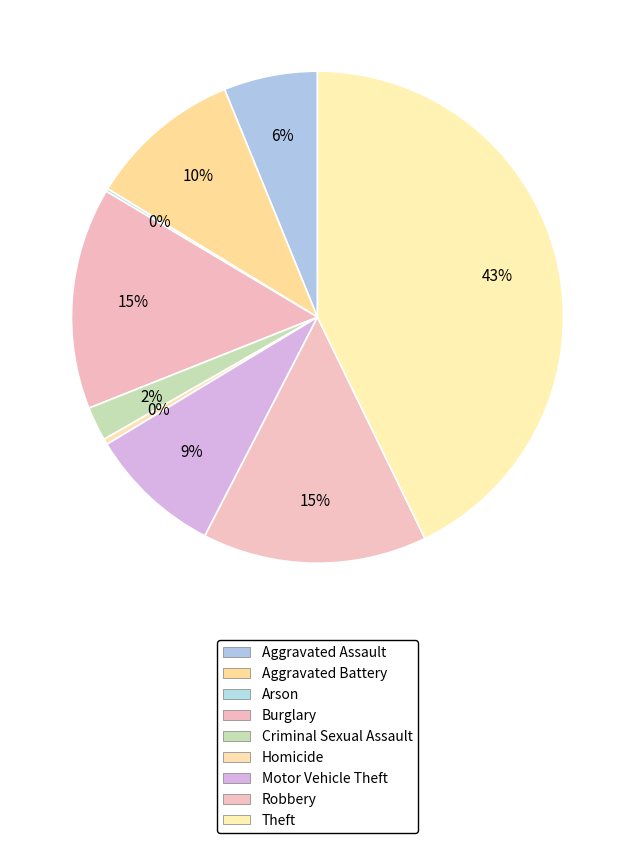

To the nearest percent, what is the difference between the Criminal Sexual Assault and Motor Vehicle Theft slice percentages?

7%